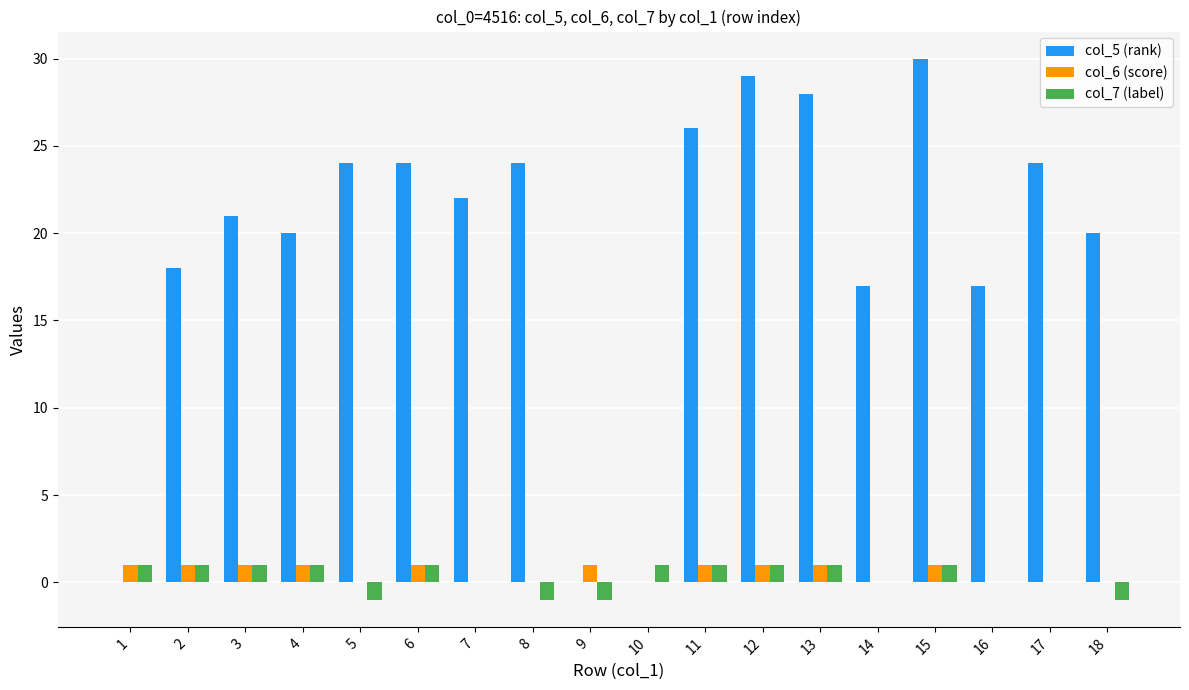

Which category has the highest value across all series?

15